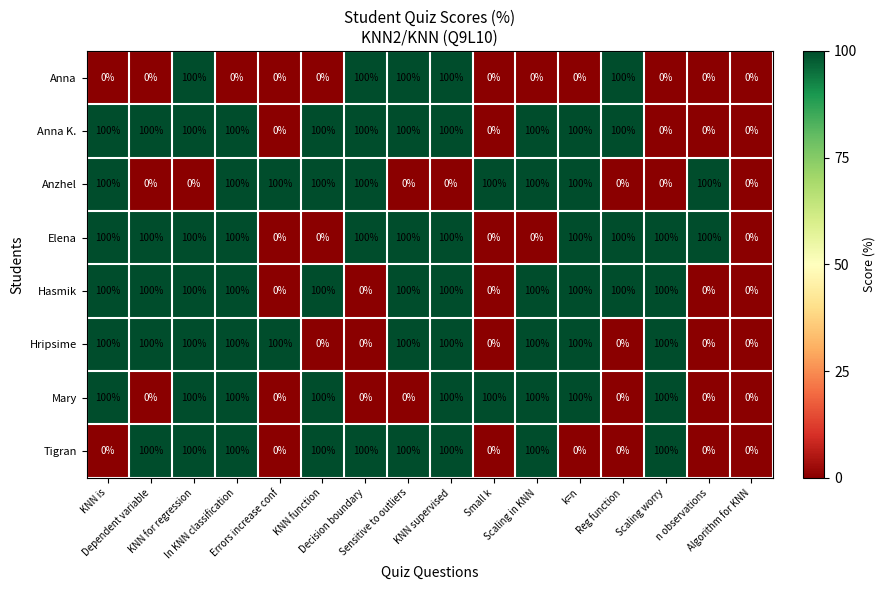

How many Anna K. values are between 0 and 100?

16